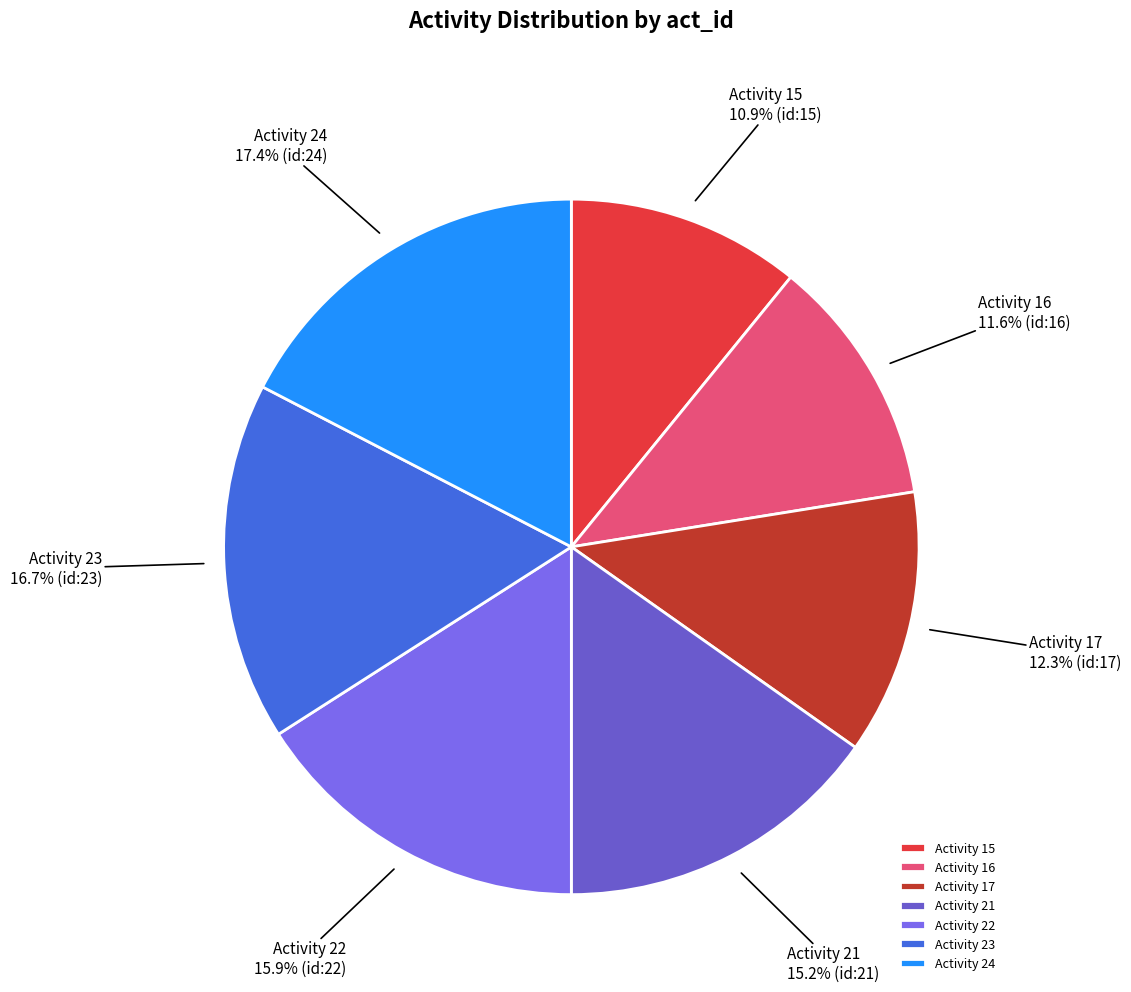

Is there any slice that represents more than half of the pie?

No